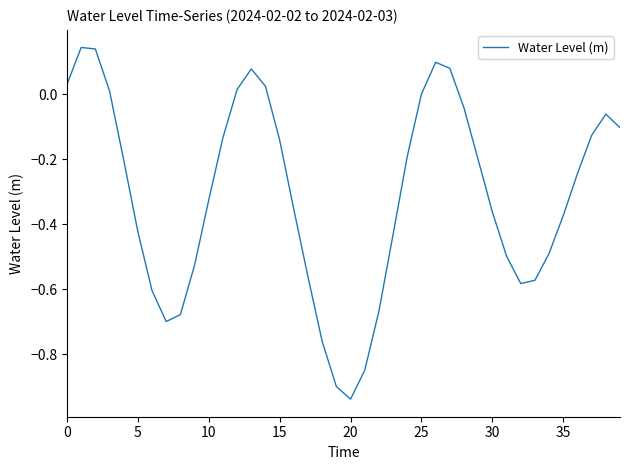

What is the difference between the maximum and minimum values?

1.1